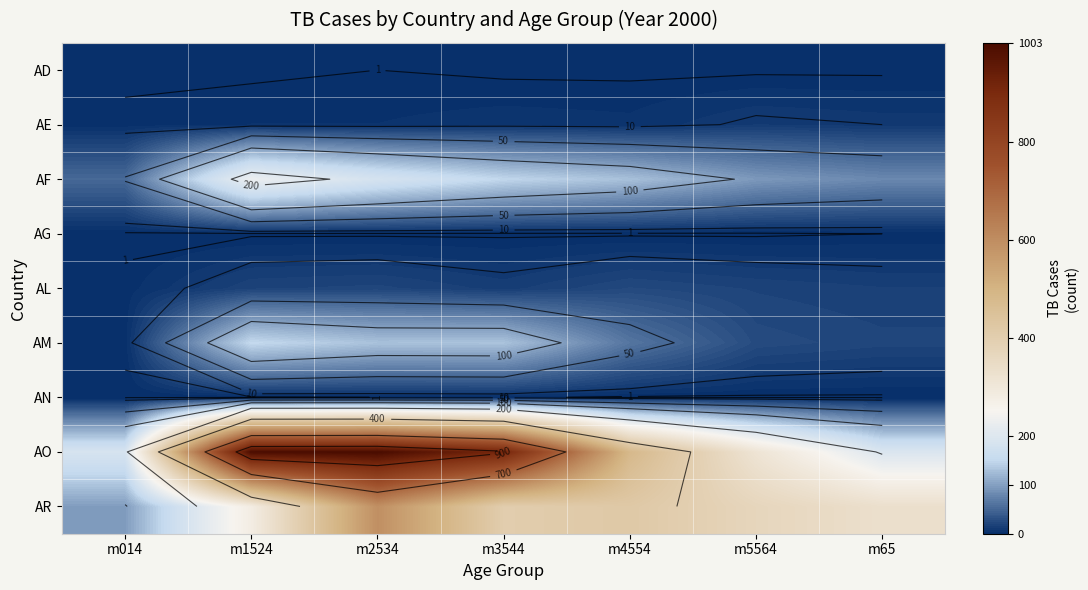

True or false: AG has a value of 0 at m014.

True